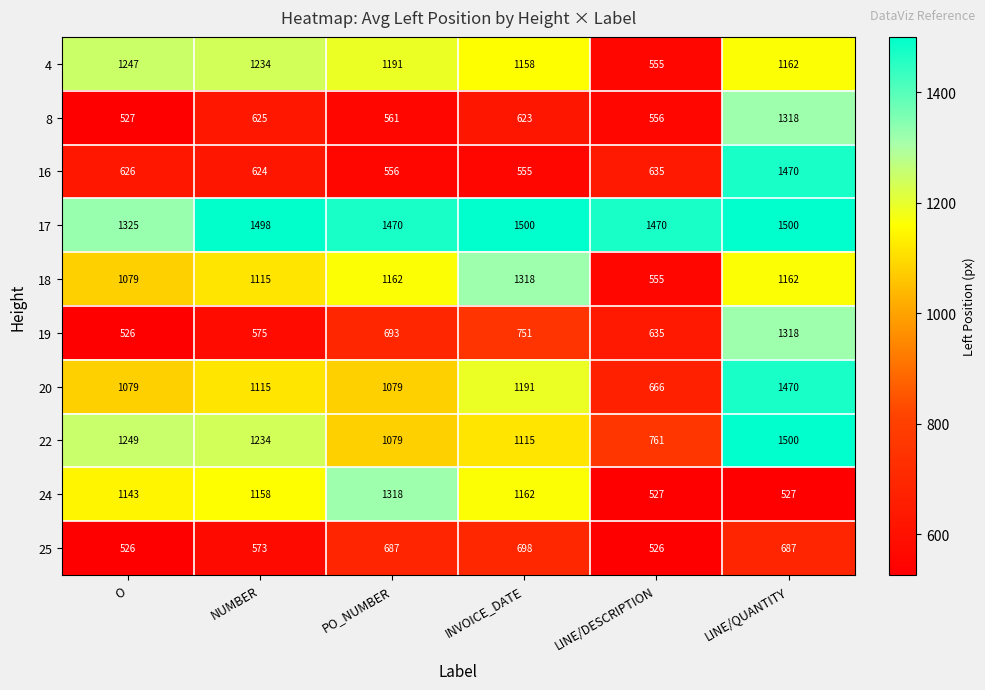

True or false: 17 has a value of 2066 at NUMBER.

False